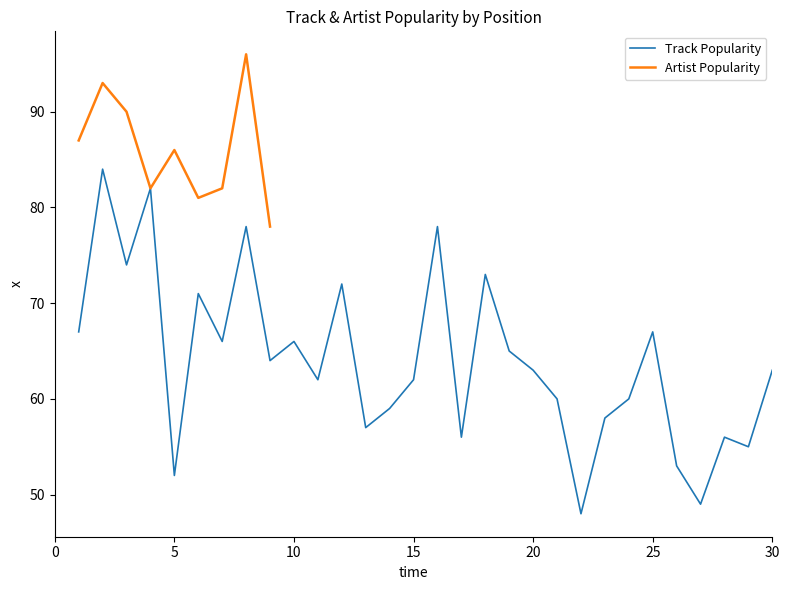

The chart shows a value of 131 at 16. True or false?

False